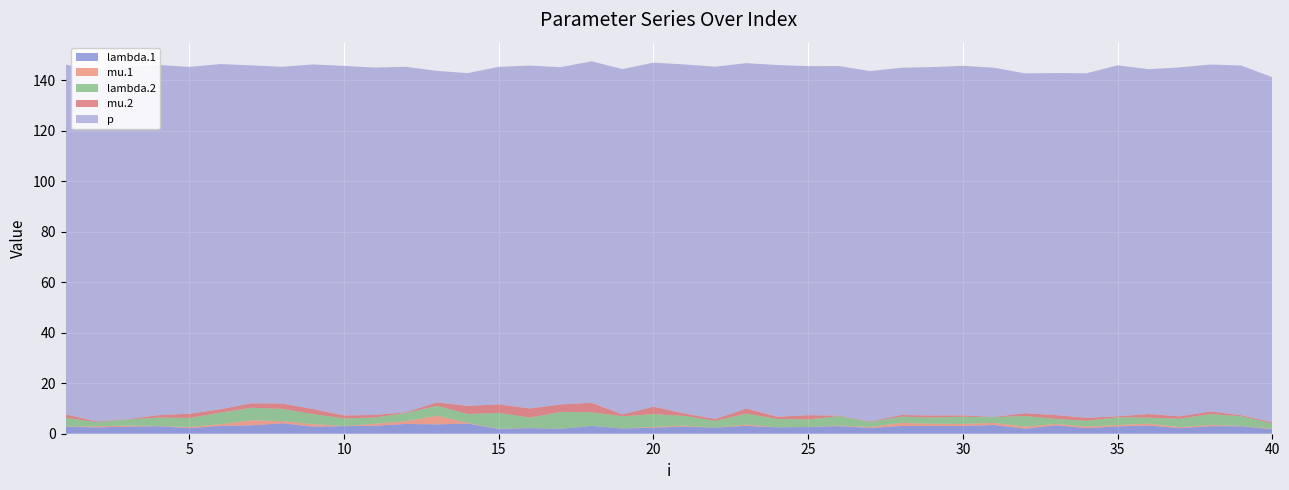

Reading left to right, extract all data points from this chart.

lambda.1: 1=2.8	2=2.5	3=2.8	4=3.0	5=2.3	6=3.1	7=3.3	8=4.1	9=2.8	10=3.0	11=3.2	12=3.9	13=3.7	14=4.0	15=1.9	16=2.2	17=1.9	18=3.1	19=2.1	20=2.4	21=2.9	22=2.4	23=3.1	24=2.5	25=2.6	26=3.0	27=2.3	28=3.1	29=3.1	30=3.1	31=3.5	32=2.0	33=3.4	34=2.2	35=2.9	36=3.2	37=2.3	38=3.0	39=2.9	40=1.8
mu.1: 1=0.1	2=0.4	3=0.4	4=0.1	5=0.4	6=0.7	7=2.0	8=0.9	9=1.0	10=0.1	11=0.8	12=1.1	13=3.4	14=0.2	15=0.1	16=0.0	17=0.0	18=0.0	19=0.0	20=0.3	21=0.4	22=0.0	23=0.5	24=0.0	25=0.0	26=0.2	27=0.4	28=1.2	29=0.8	30=0.8	31=0.8	32=0.8	33=0.5	34=0.6	35=0.5	36=0.7	37=0.4	38=0.5	39=0.1	40=0.2
lambda.2: 1=3.5	2=1.7	3=2.4	4=3.3	5=3.6	6=4.6	7=5.0	8=4.8	9=4.0	10=3.0	11=2.5	12=3.2	13=3.9	14=3.5	15=6.3	16=4.1	17=6.7	18=5.3	19=4.8	20=5.1	21=3.8	22=2.7	23=4.4	24=3.3	25=3.0	26=3.8	27=1.9	28=2.4	29=2.5	30=2.8	31=2.3	32=4.2	33=2.0	34=2.3	35=3.1	36=2.4	37=3.3	38=4.3	39=3.9	40=2.0
mu.2: 1=1.3	2=0.3	3=0.1	4=1.0	5=1.7	6=1.4	7=1.8	8=2.1	9=2.0	10=1.2	11=1.1	12=0.3	13=1.4	14=3.3	15=3.4	16=3.6	17=3.0	18=3.8	19=0.7	20=3.0	21=0.9	22=0.7	23=2.0	24=0.9	25=1.7	26=0.2	27=0.2	28=0.7	29=0.8	30=0.6	31=0.1	32=1.1	33=1.5	34=1.2	35=0.4	36=1.5	37=0.9	38=1.0	39=0.4	40=0.5
p: 1=138.7	2=138.3	3=139.7	4=138.7	5=137.4	6=136.7	7=133.9	8=133.4	9=136.6	10=138.5	11=137.6	12=136.9	13=131.3	14=131.8	15=133.7	16=135.9	17=133.6	18=135.3	19=136.8	20=136.3	21=138.3	22=139.6	23=136.8	24=139.4	25=138.3	26=138.5	27=138.9	28=137.6	29=138.0	30=138.5	31=138.4	32=134.7	33=135.5	34=136.5	35=139.0	36=136.6	37=138.2	38=137.4	39=138.6	40=136.8